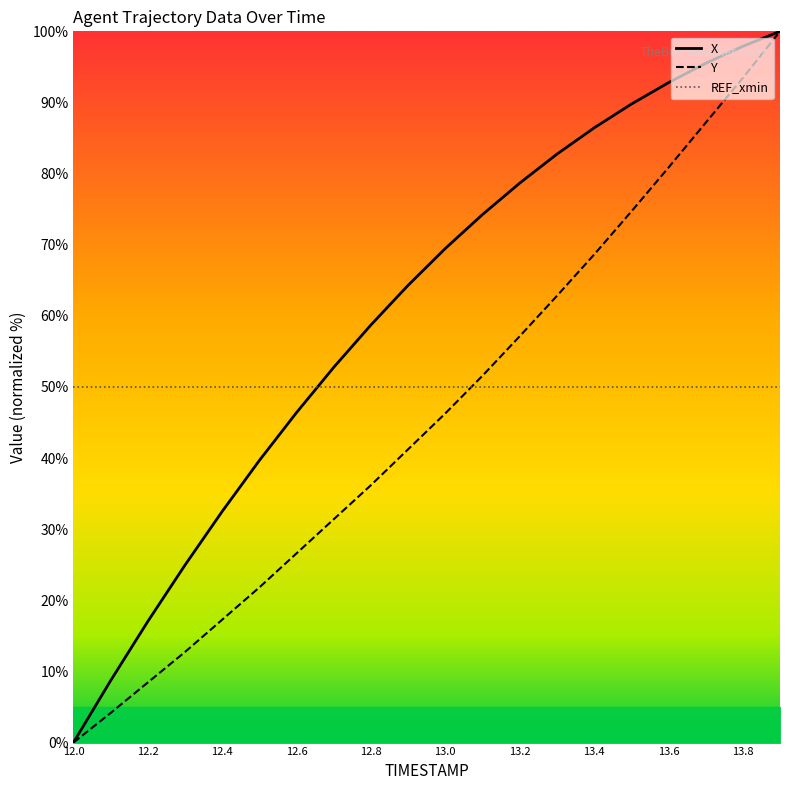

The X series shows 130.0 at 13.2. True or false?

False